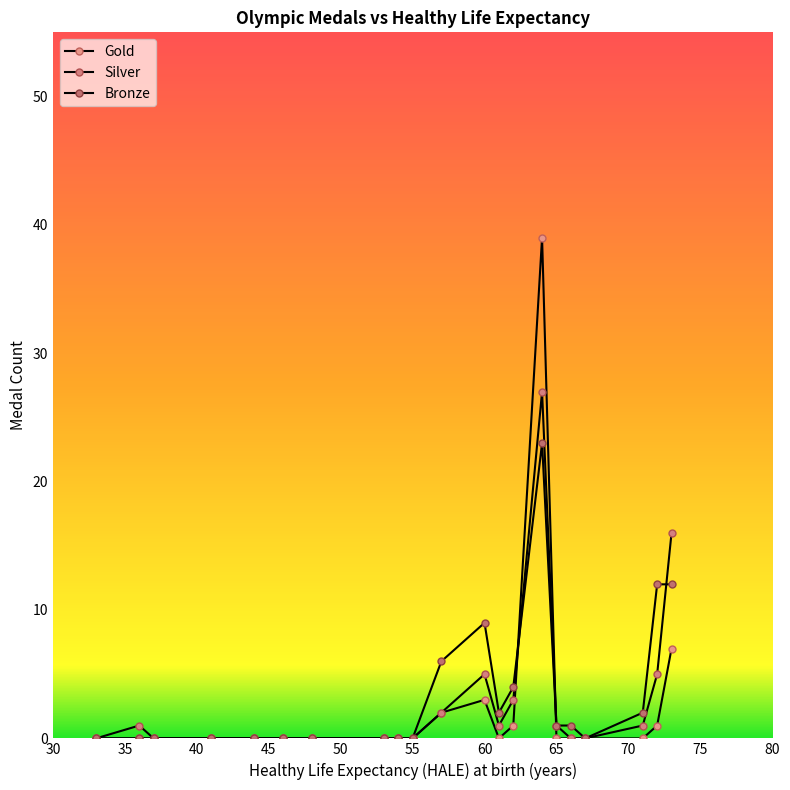

True or false: Gold has more than 2 points higher than both neighbors.

False